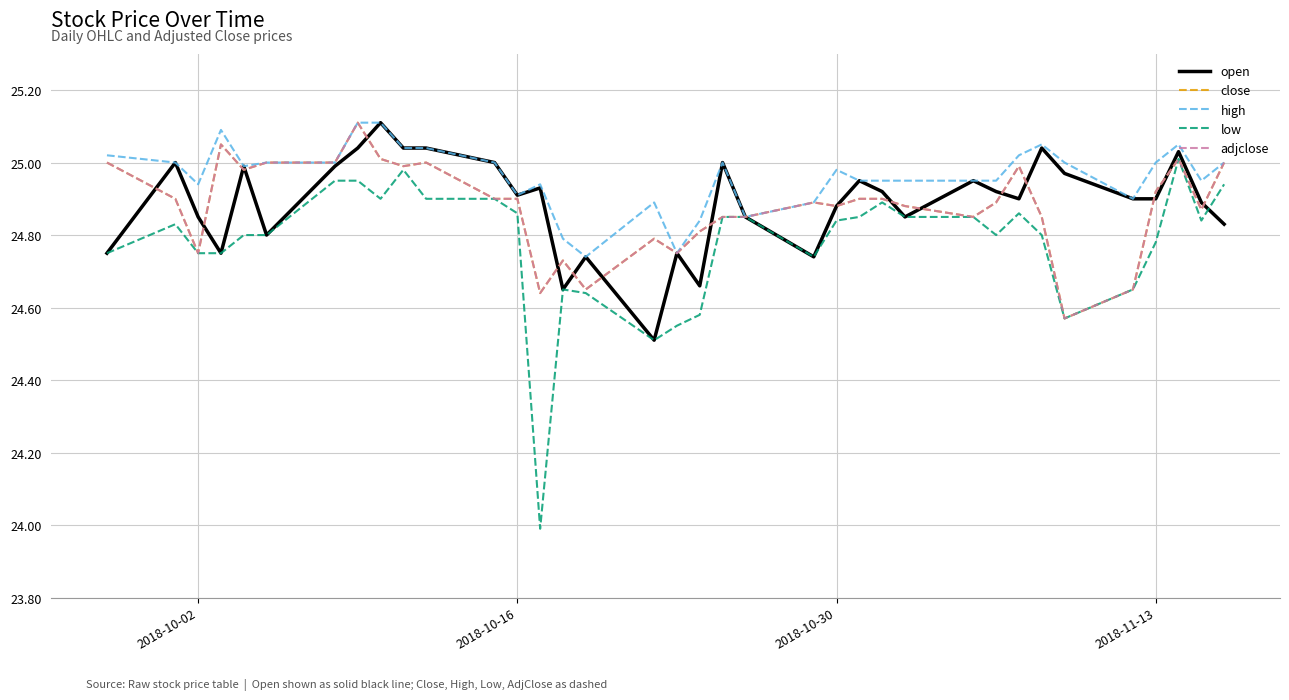

True or false: close has more than 2 interior local peaks.

True